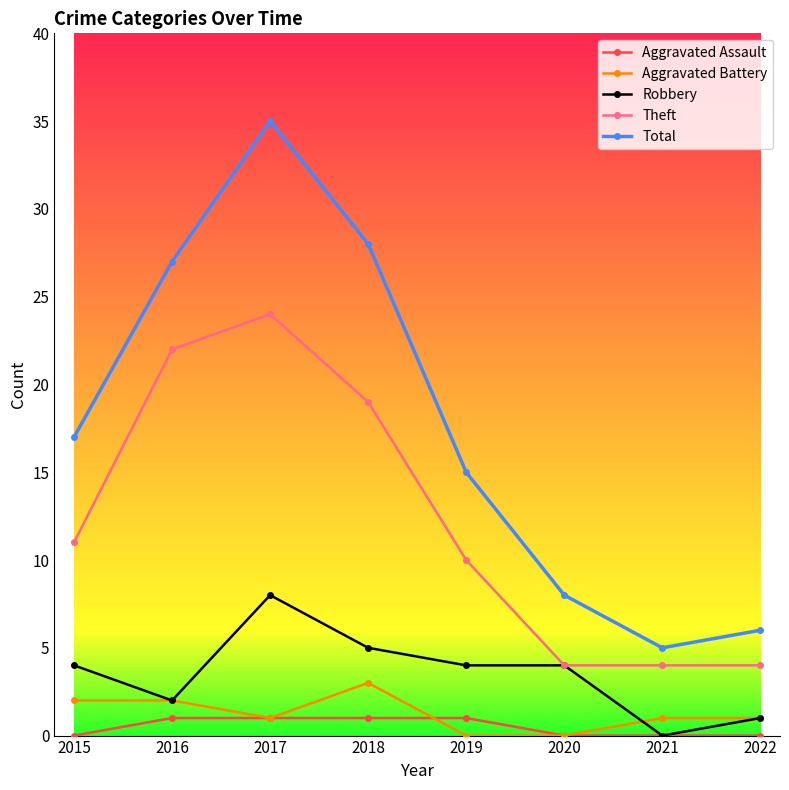

Reading left to right, transcribe all the data shown in this chart.

Aggravated Assault: 0	1	1	1	1	0	0	0
Aggravated Battery: 2	2	1	3	0	0	1	1
Robbery: 4	2	8	5	4	4	0	1
Theft: 11	22	24	19	10	4	4	4
Total: 17	27	35	28	15	8	5	6